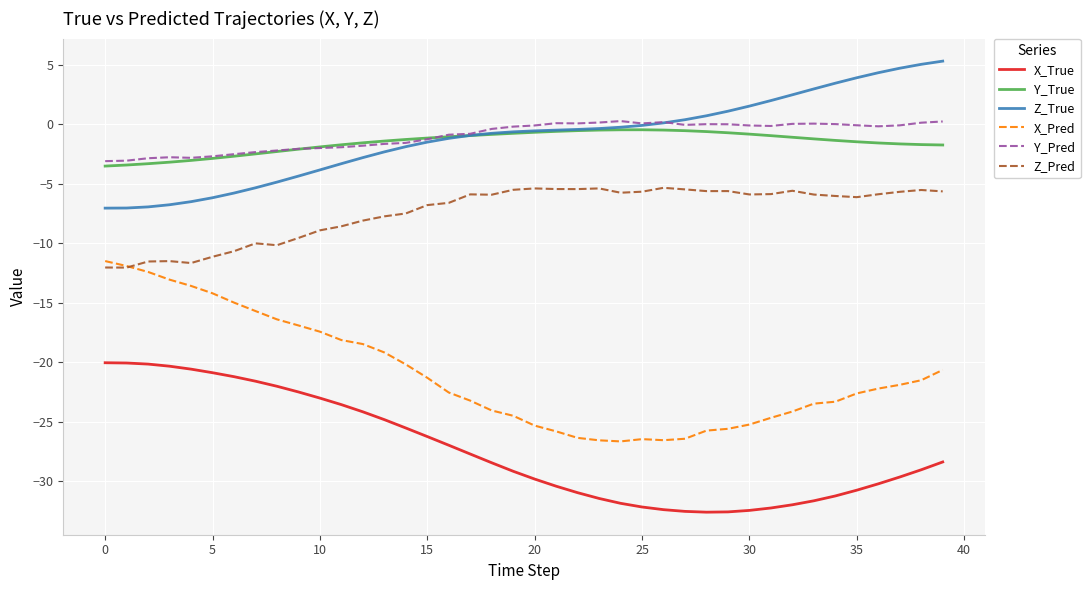

Which series has the largest range (max minus min)?

X_Pred